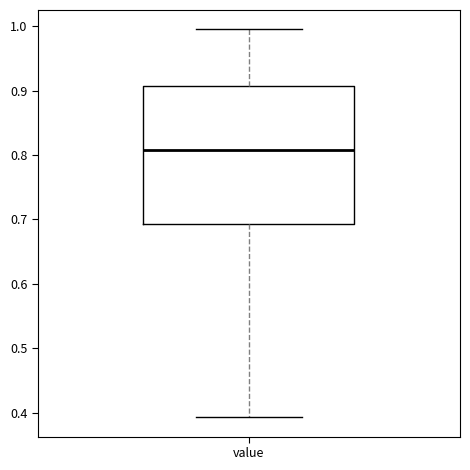

Read this box plot against the y-axis: the position of the median line, the range covered by the box, and the ends of both whiskers. The values are not printed on the chart, so give them approximately, as read against the axis.

median 0.81, box 0.69 to 0.91, whiskers 0.39 to 0.99